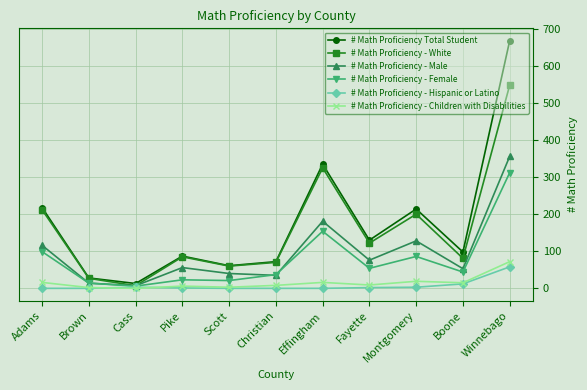

What position from the right is Boone?

2